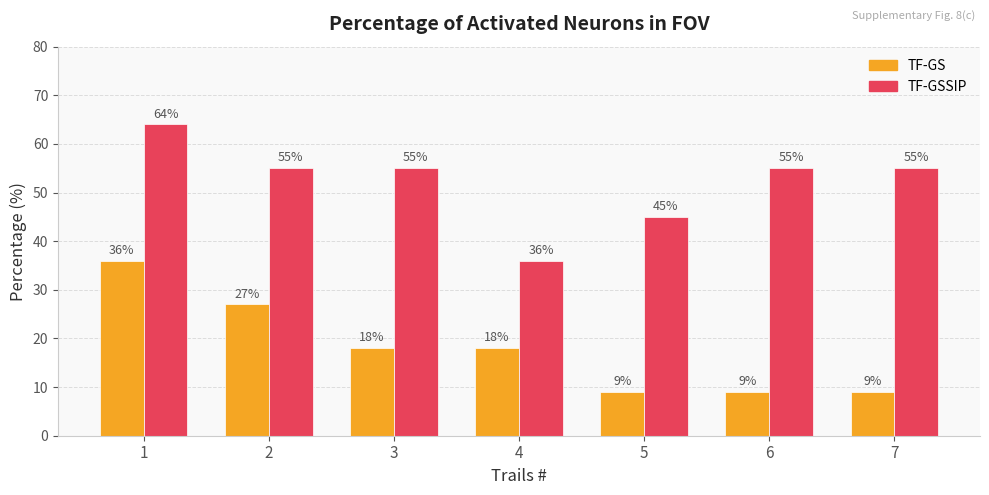

What is the maximum value shown in the chart?

64